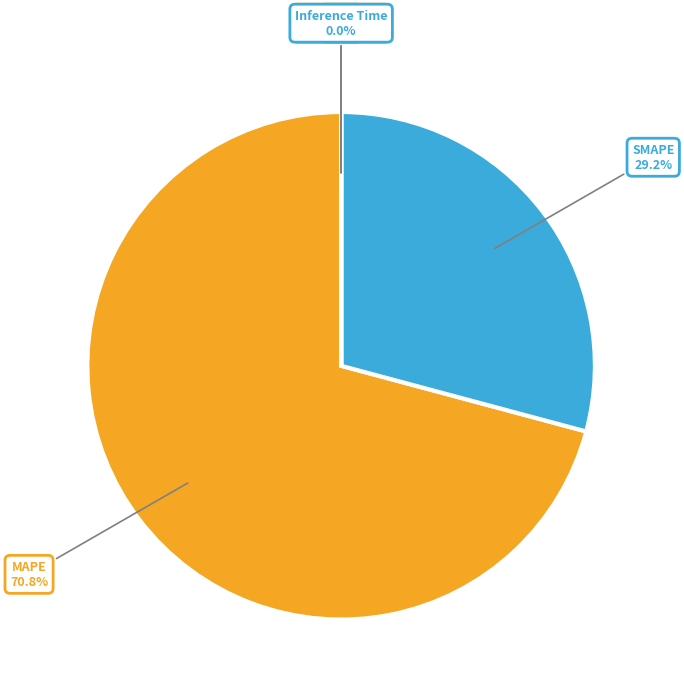

Between SMAPE and MAPE, which is larger?

MAPE